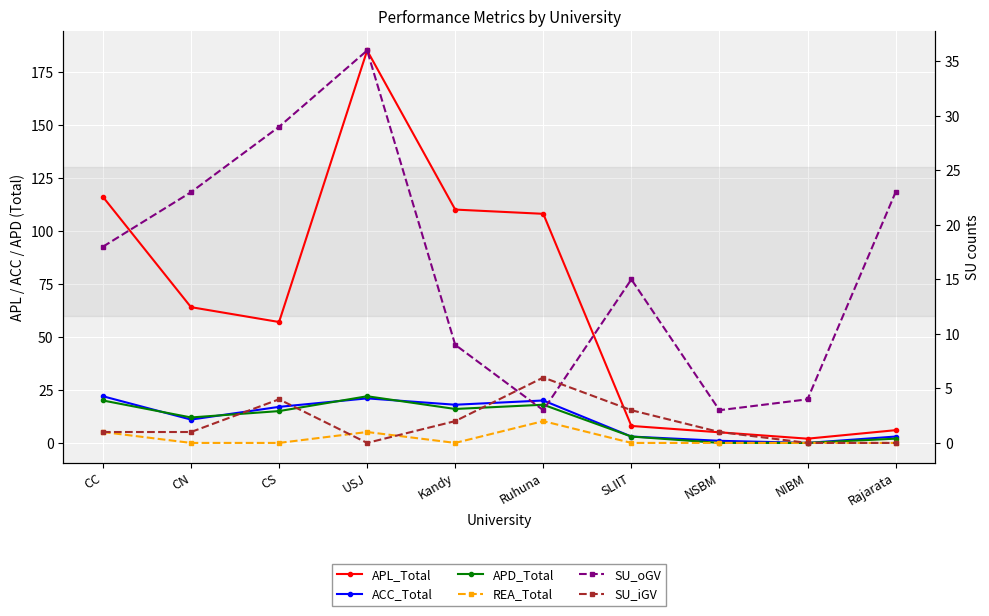

What is the total value across all series at NSBM?

10